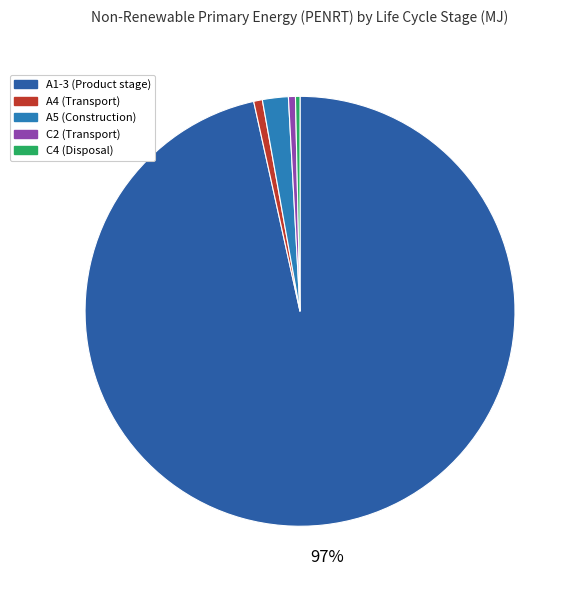

How many segments does this pie chart have?

5